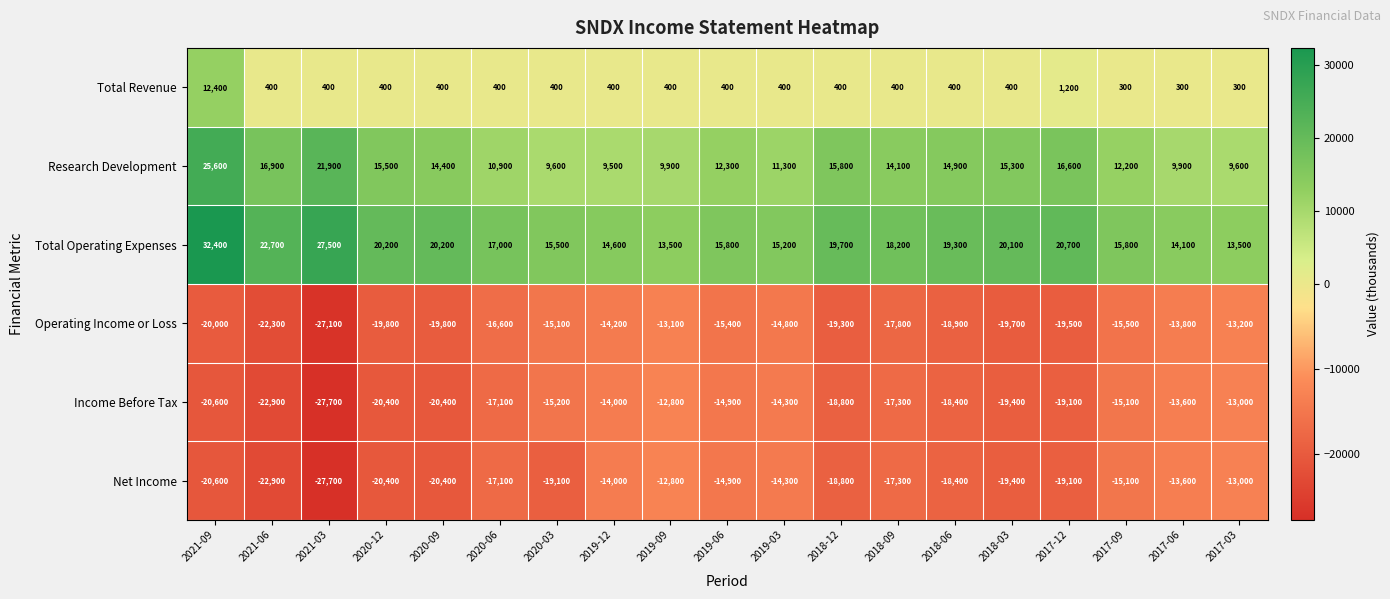

The value of Income Before Tax at 2020-09 is -6405. True or false?

False